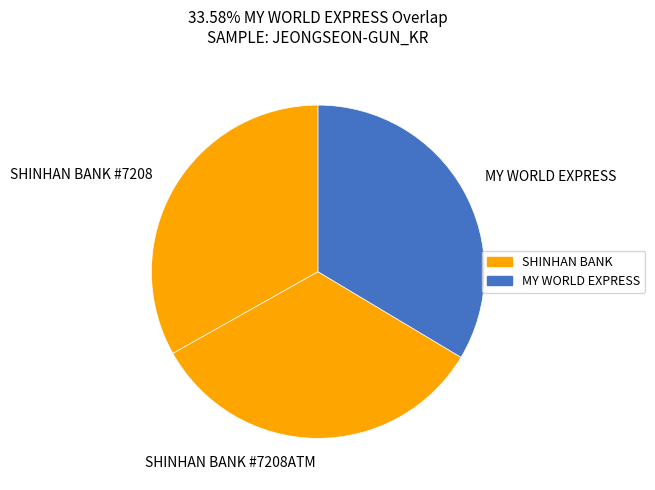

Do SHINHAN BANK #7208 and SHINHAN BANK #7208ATM together represent more than half of the pie?

Yes